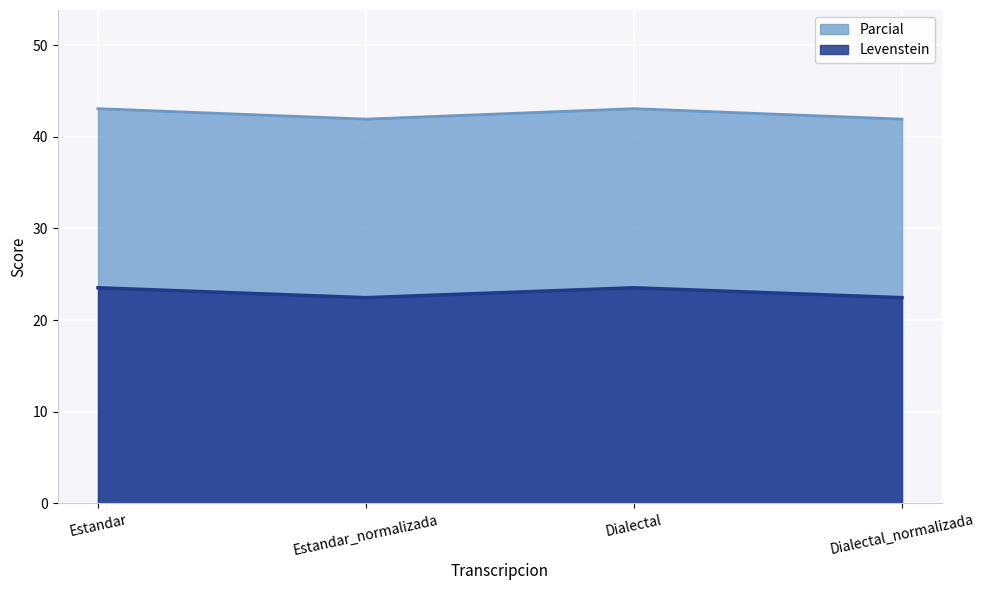

What is the maximum value shown in the chart?

43.1